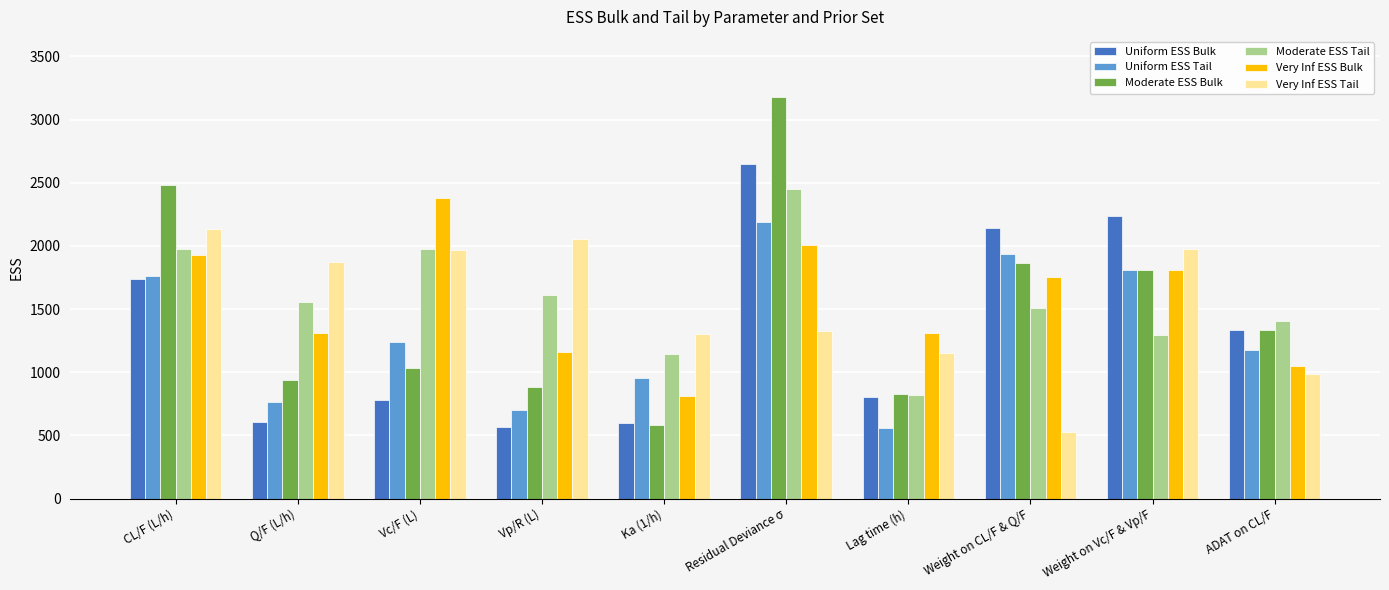

What value does the Moderate ESS Bulk series have at Lag time (h)?

827.7